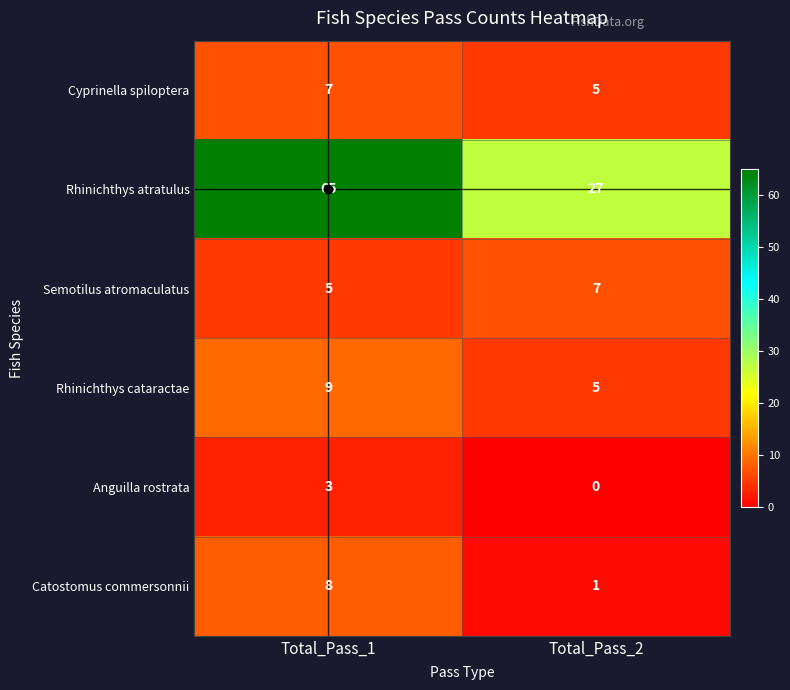

What is the total value across all series at Total_Pass_1?

97